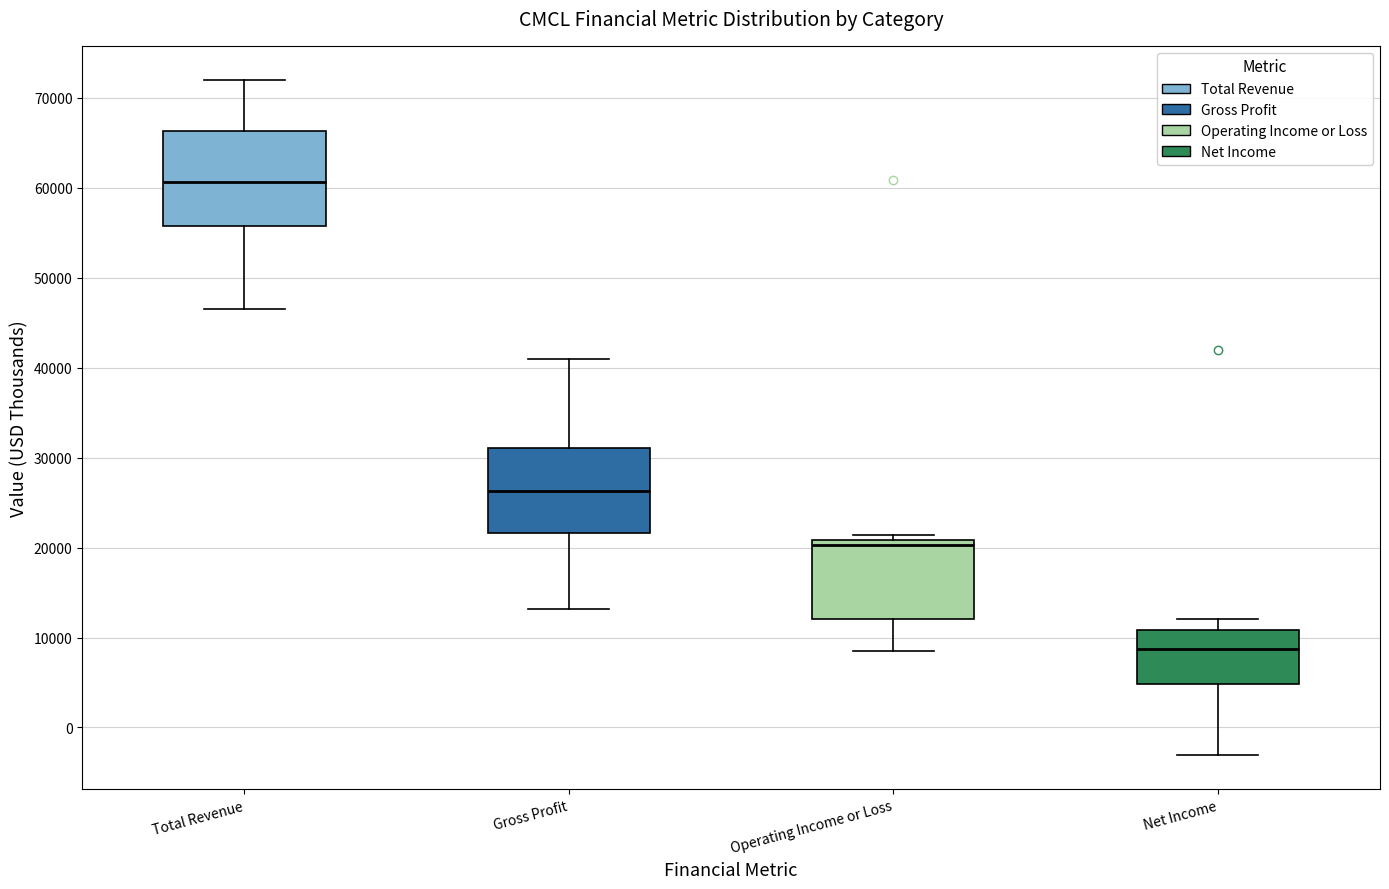

Reading left to right, read every box against the y-axis: the position of its median line, the range the box covers, and the ends of its whiskers. The values are not printed on the chart, so give them approximately, as read against the axis.

Total Revenue: median 61000, box 56000 to 66000, whiskers 47000 to 72000
Gross Profit: median 26000, box 22000 to 31000, whiskers 13000 to 41000
Operating Income or Loss: median 20000, box 12000 to 21000, whiskers 9000 to 21000 (just above the box's upper edge)
Net Income: median 9000, box 5000 to 11000, whiskers -3000 to 12000